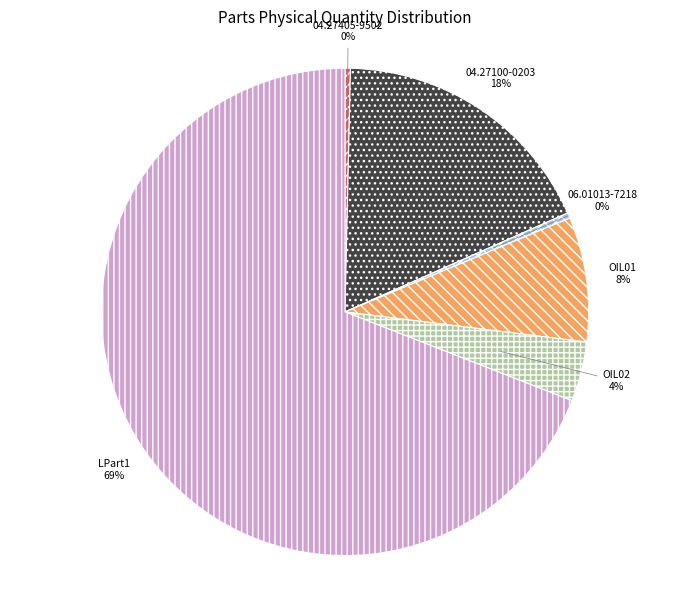

To the nearest percent, what portion does 04.27100-0203 represent?

18%